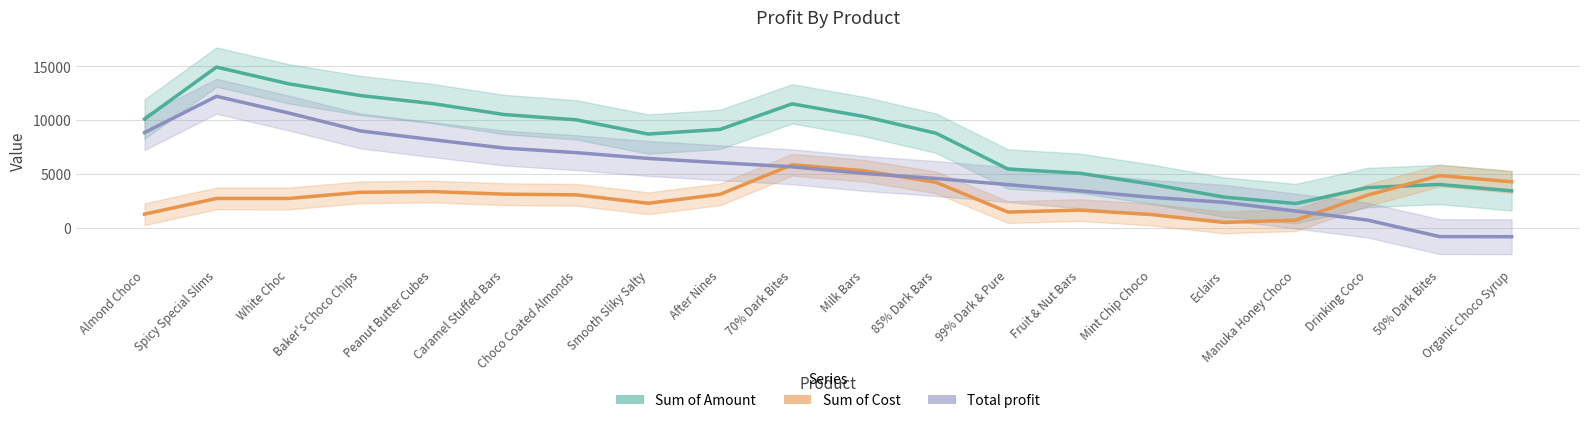

What is the value of the Sum of Cost point at the 12th from the left?

4213.1